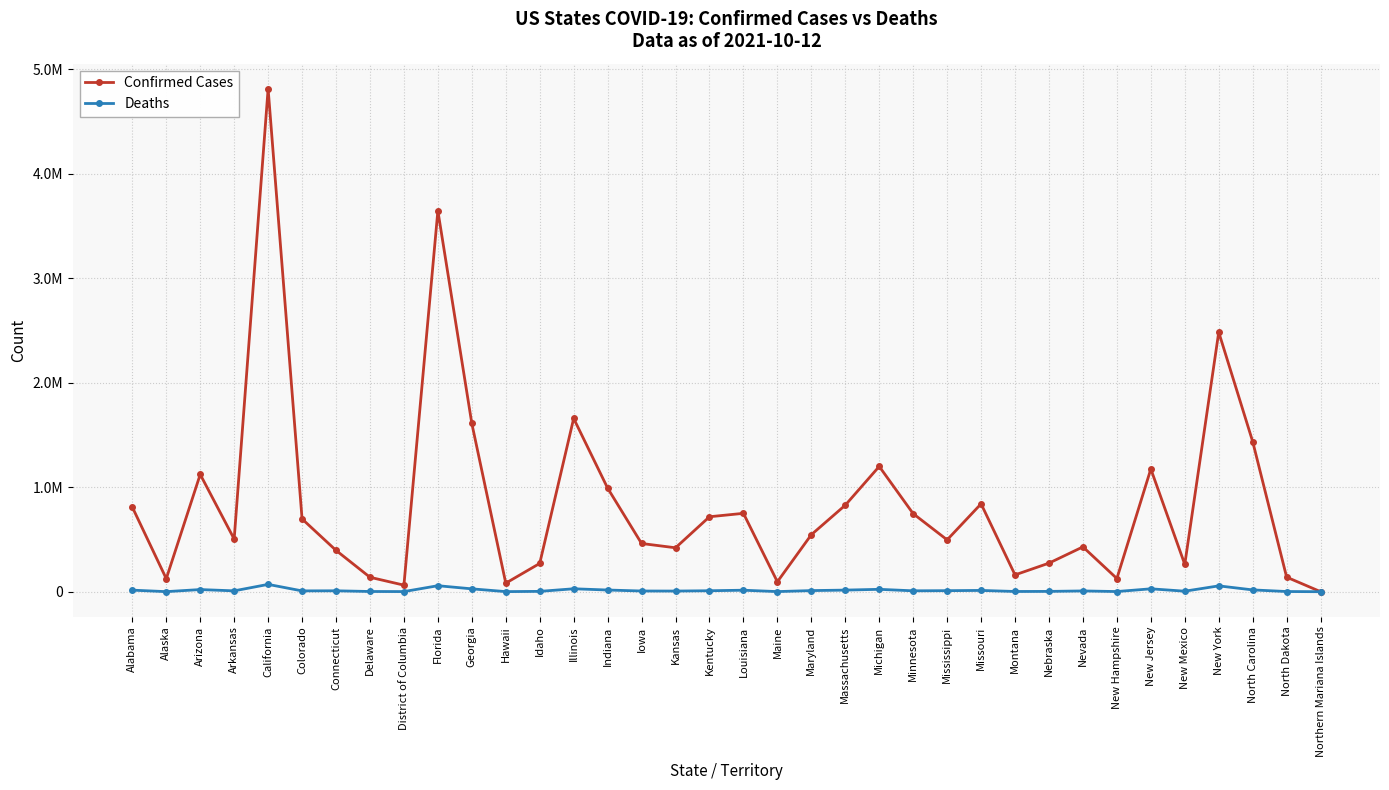

What are all the series names shown in the legend?

Confirmed Cases, Deaths